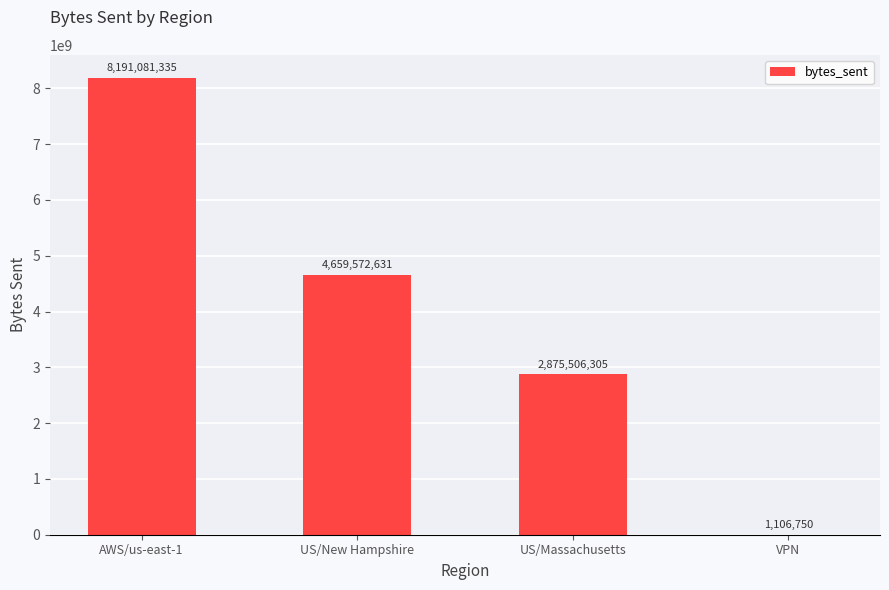

What is the approximate value at US/Massachusetts?

2875506305